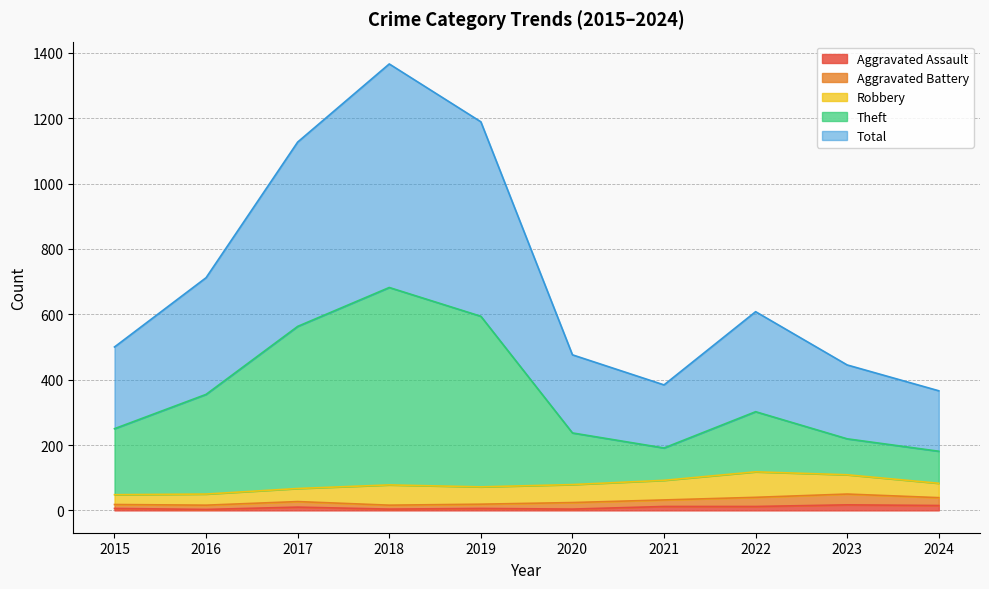

Which series has the largest range (max minus min)?

Total